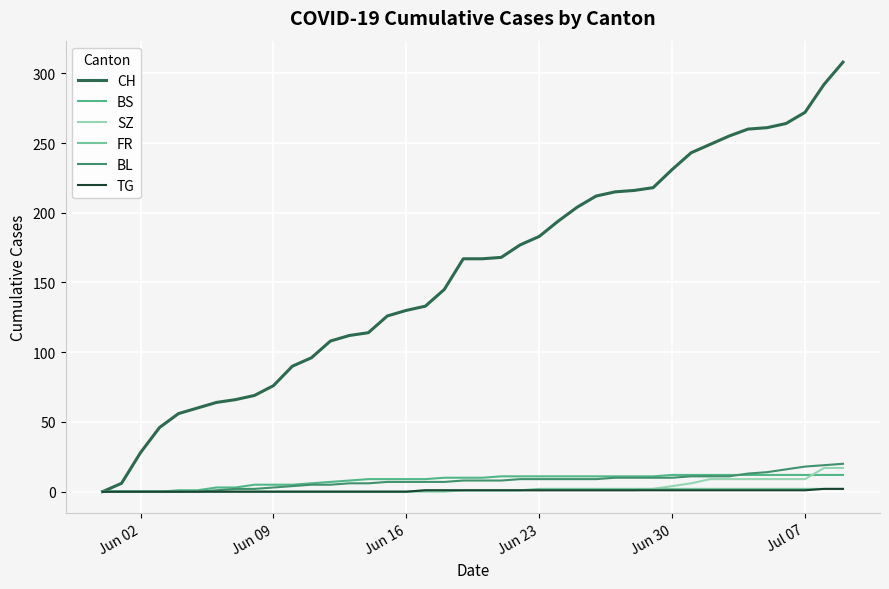

Which series has the largest total across all categories?

CH